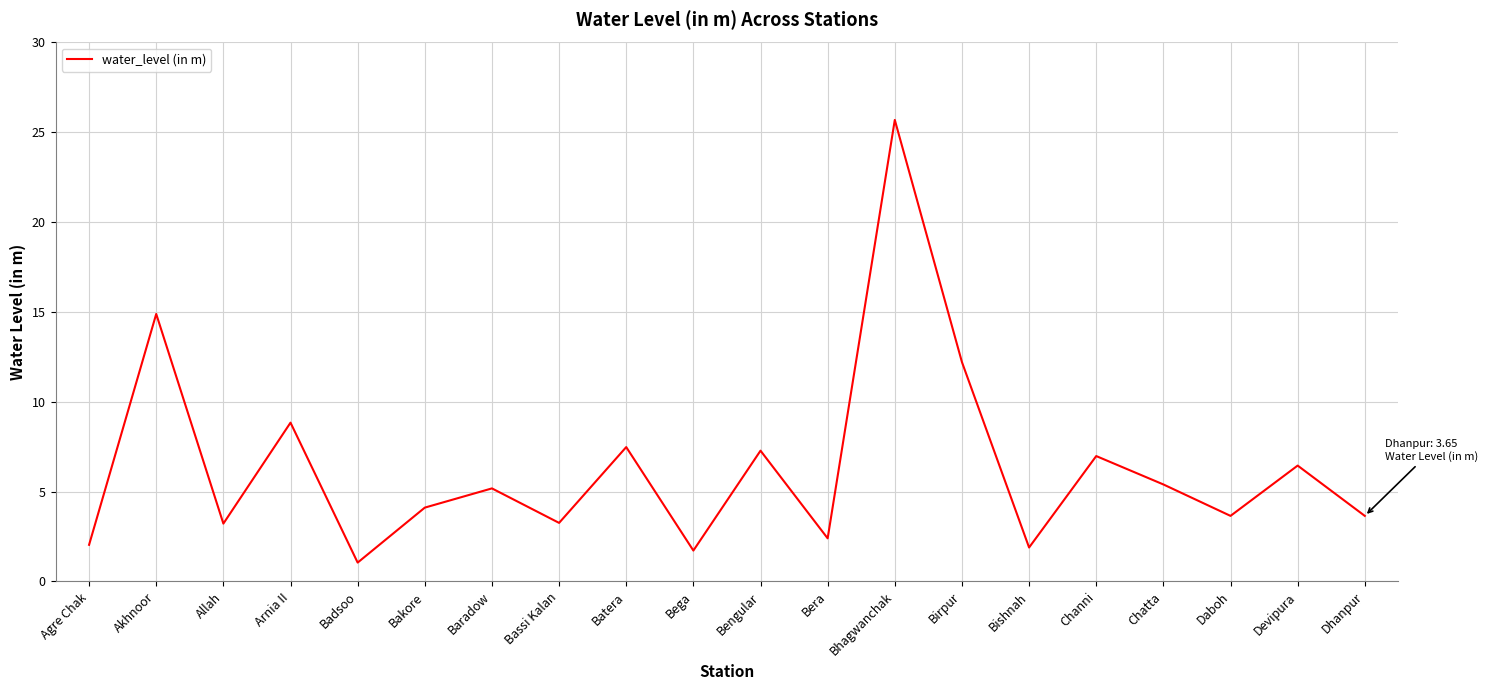

What position from the right is Channi?

5